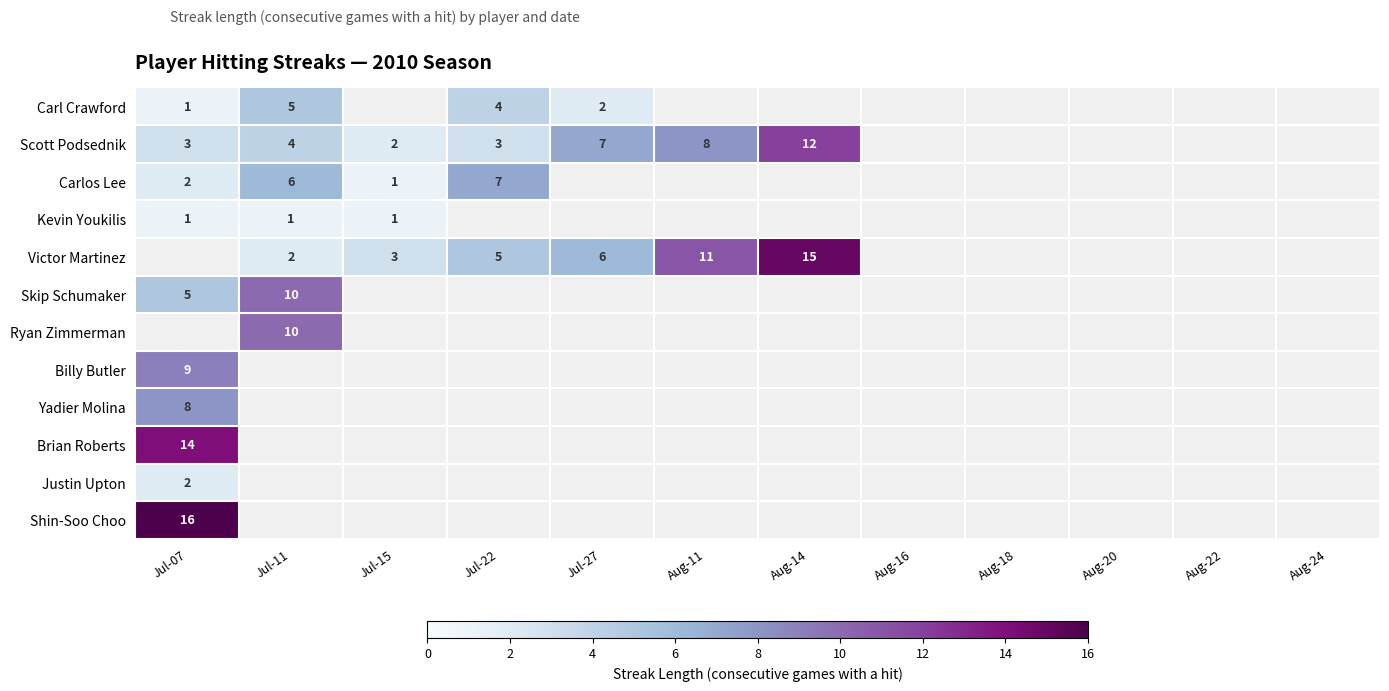

The Victor Martinez series shows 2 at Jul-11. True or false?

True